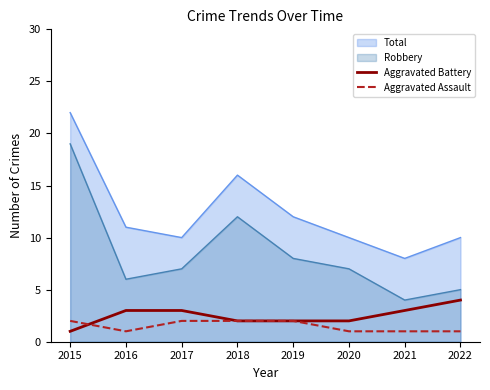

At 2017, list the series in order from largest to smallest.

Total, Robbery, Aggravated Battery, Aggravated Assault